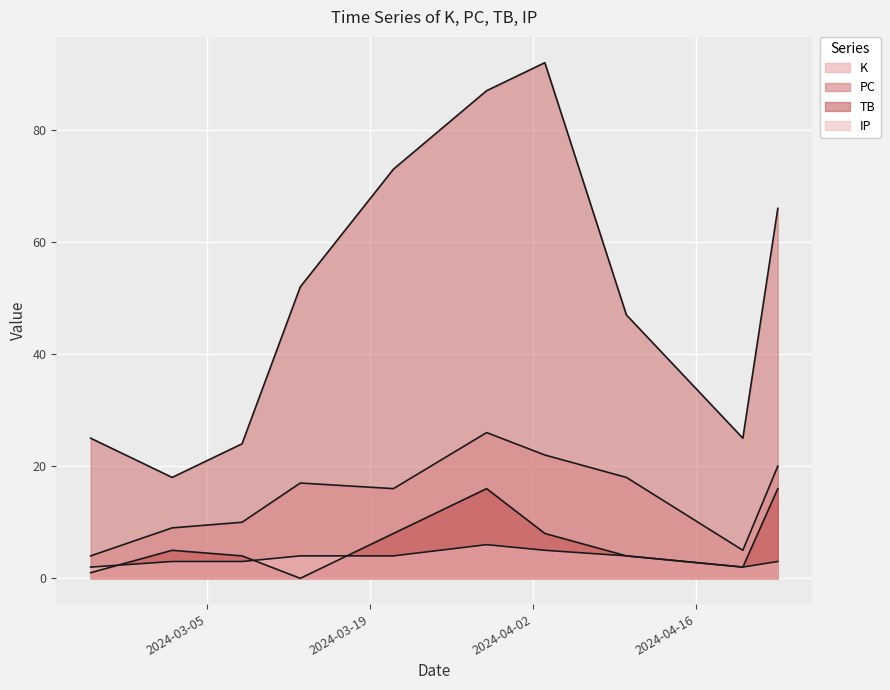

Which series has the widest spread of values?

PC